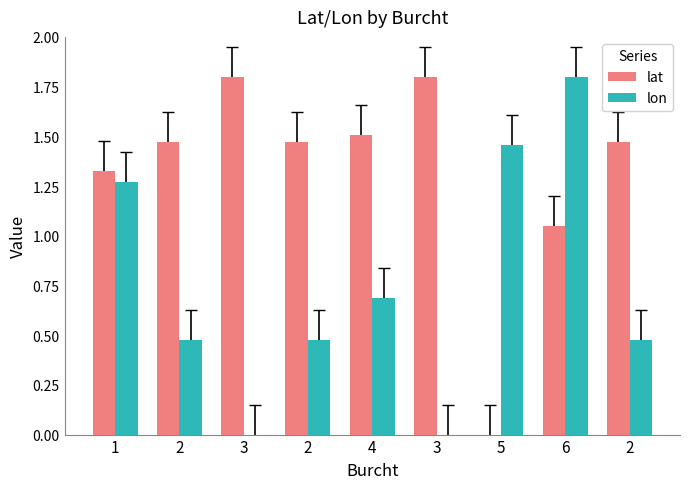

At which label does lon reach its peak?

6